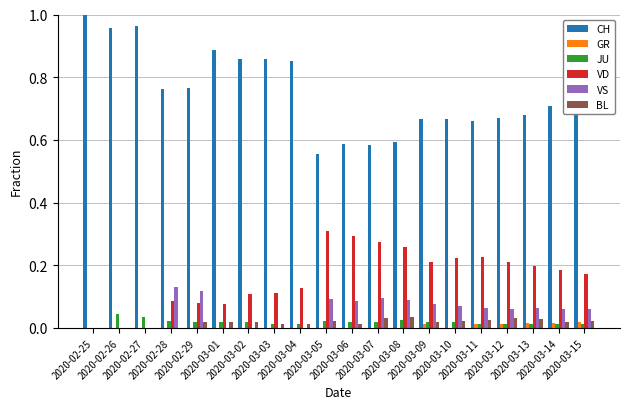

Which series has the largest total across all categories?

CH